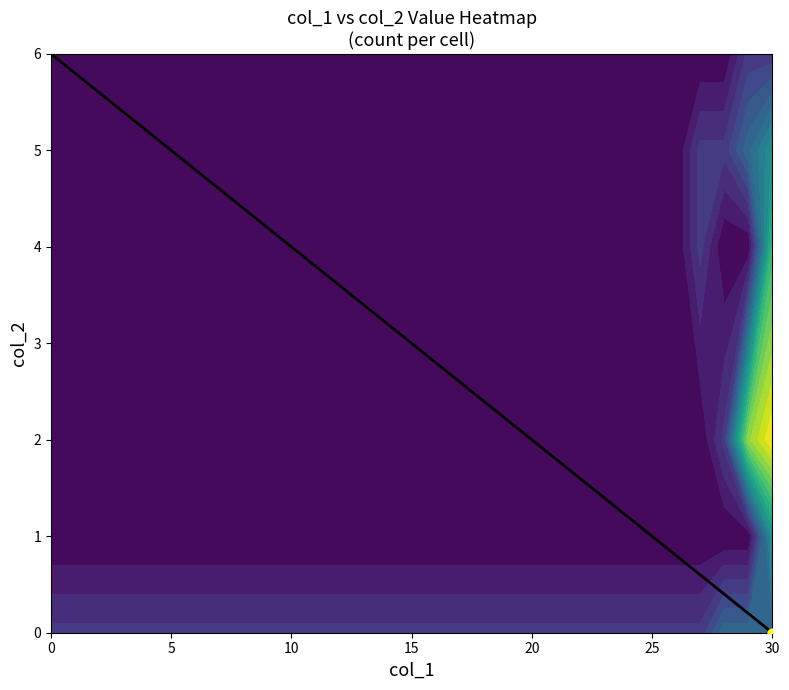

Which category has the lowest value across all series?

30